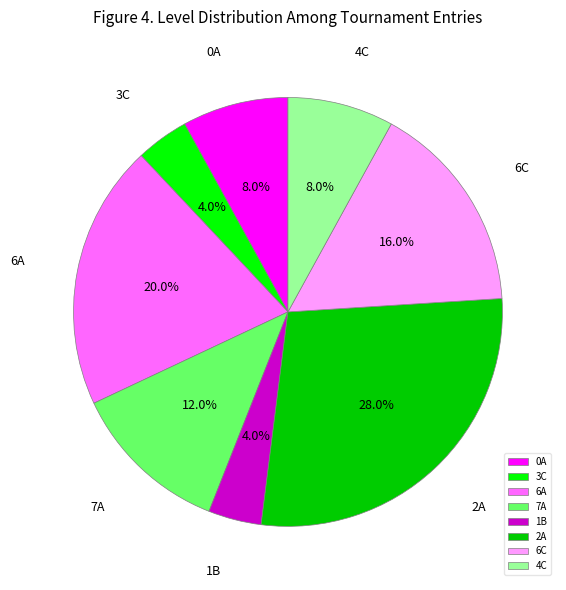

To the nearest percent, what is the difference between the largest and smallest slice percentages?

24%